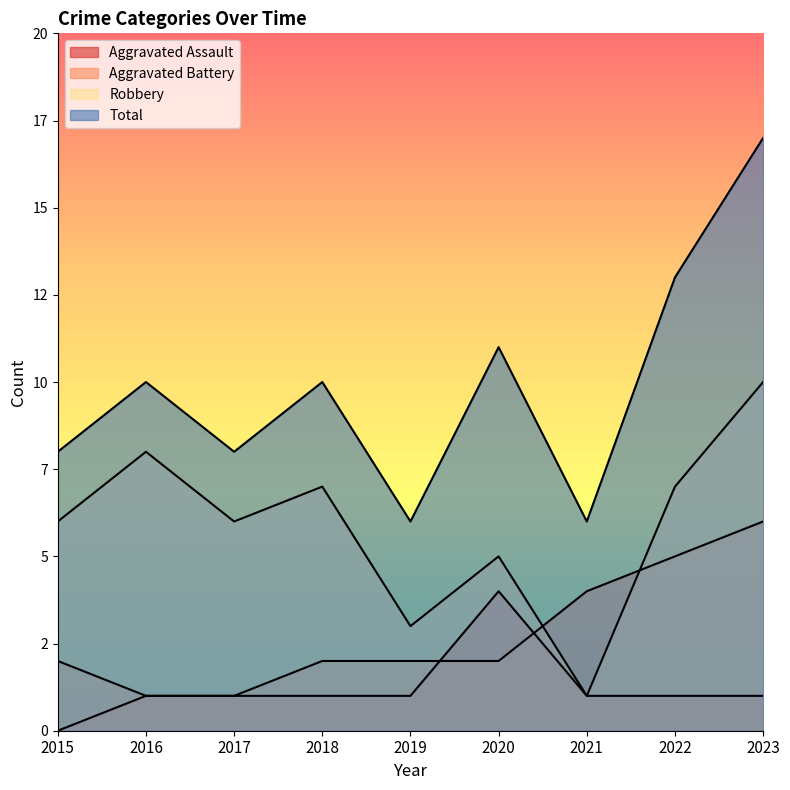

How many data points does each series have?

9